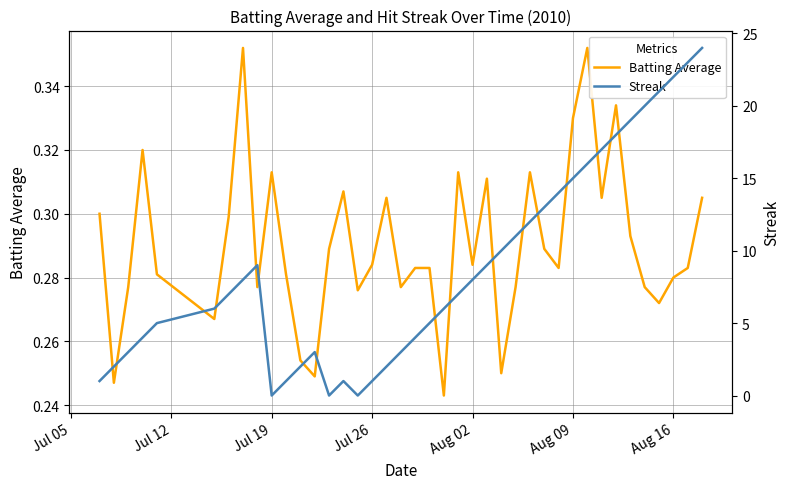

How many data points in Streak are less than 7?

19